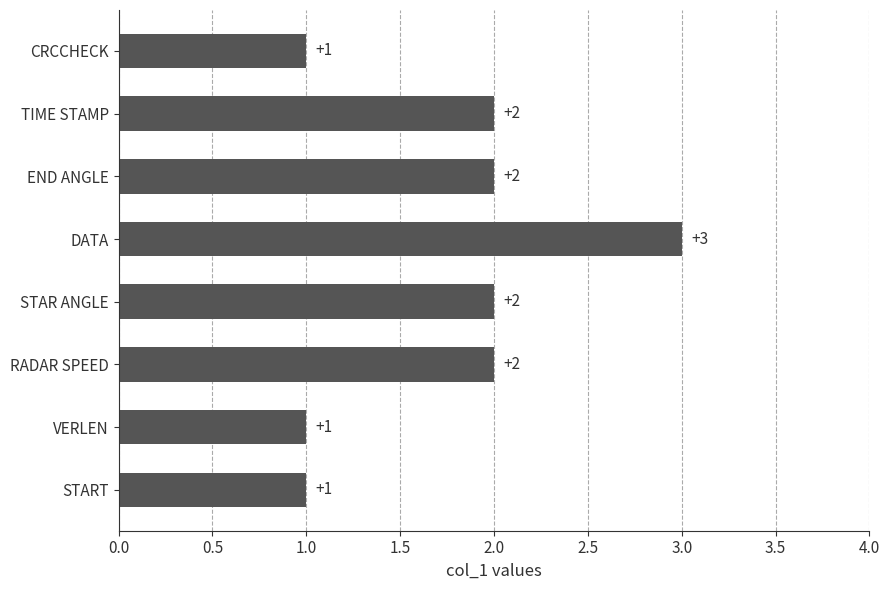

Is it true that the value at RADAR SPEED is 2?

True